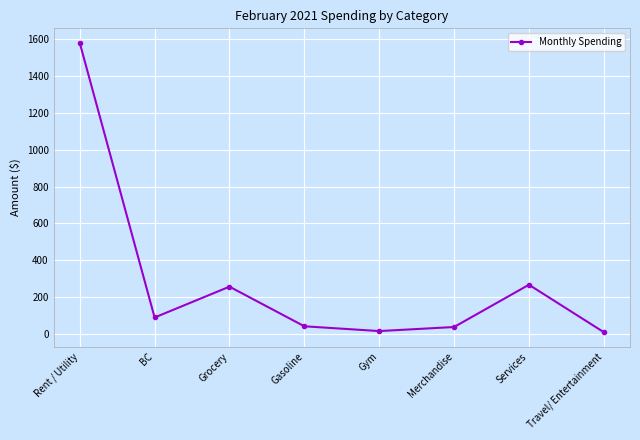

What is the difference between the values at Gym and Merchandise?

22.0